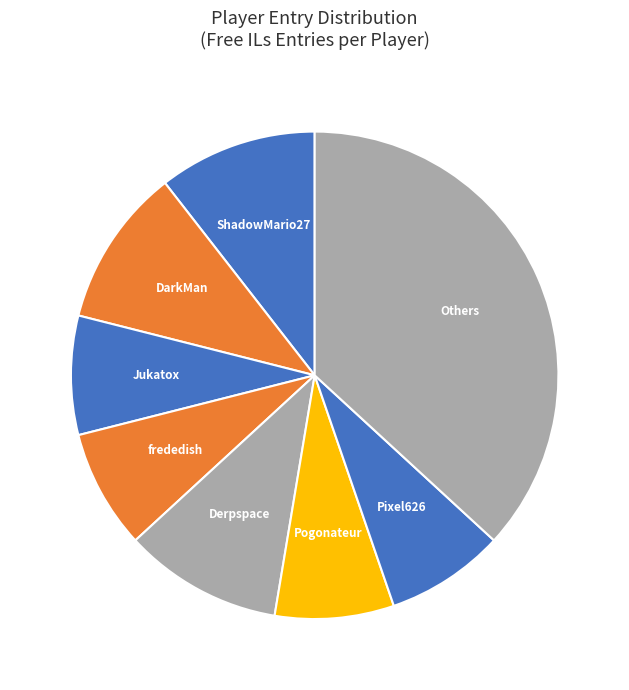

How many segments does this pie chart have?

8